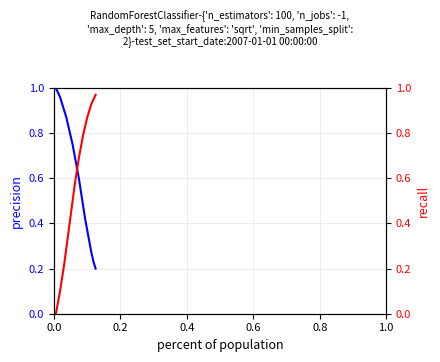

What are all the series names shown in the legend?

precision, recall